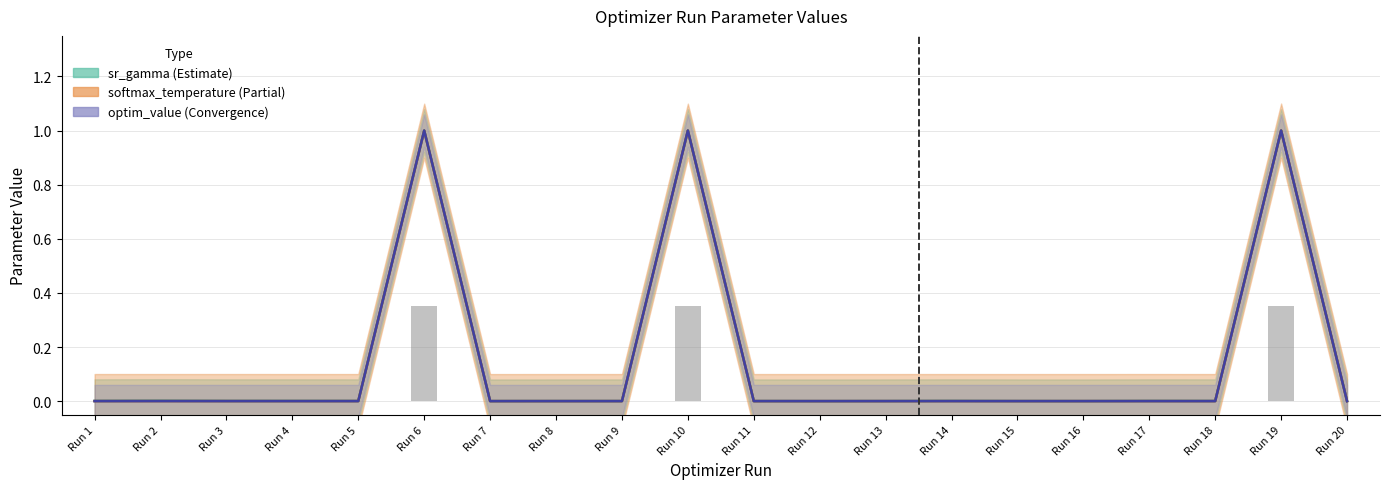

At which label does sr_gamma_human reach its peak?

6